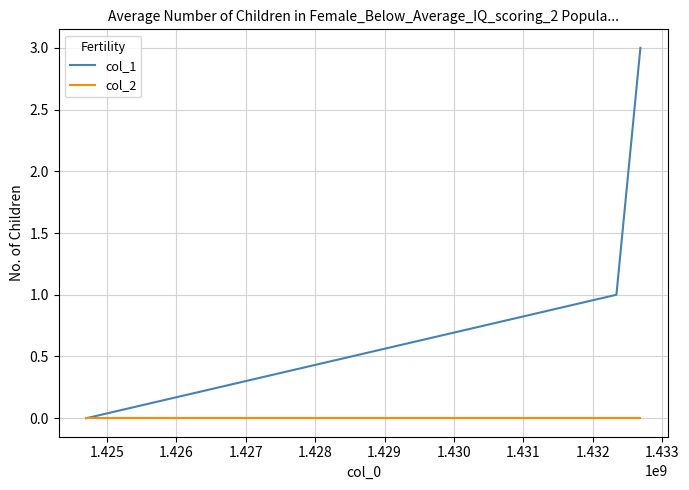

List the series in order of their overall mean, highest first.

col_1, col_2